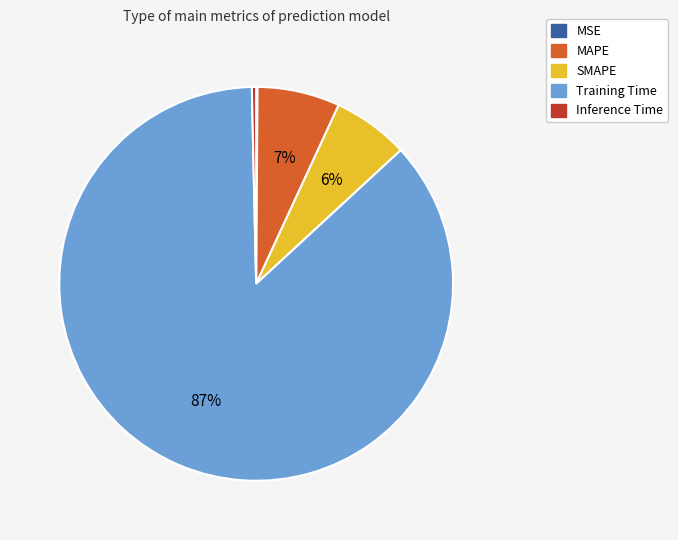

Which slice is the largest?

Training Time